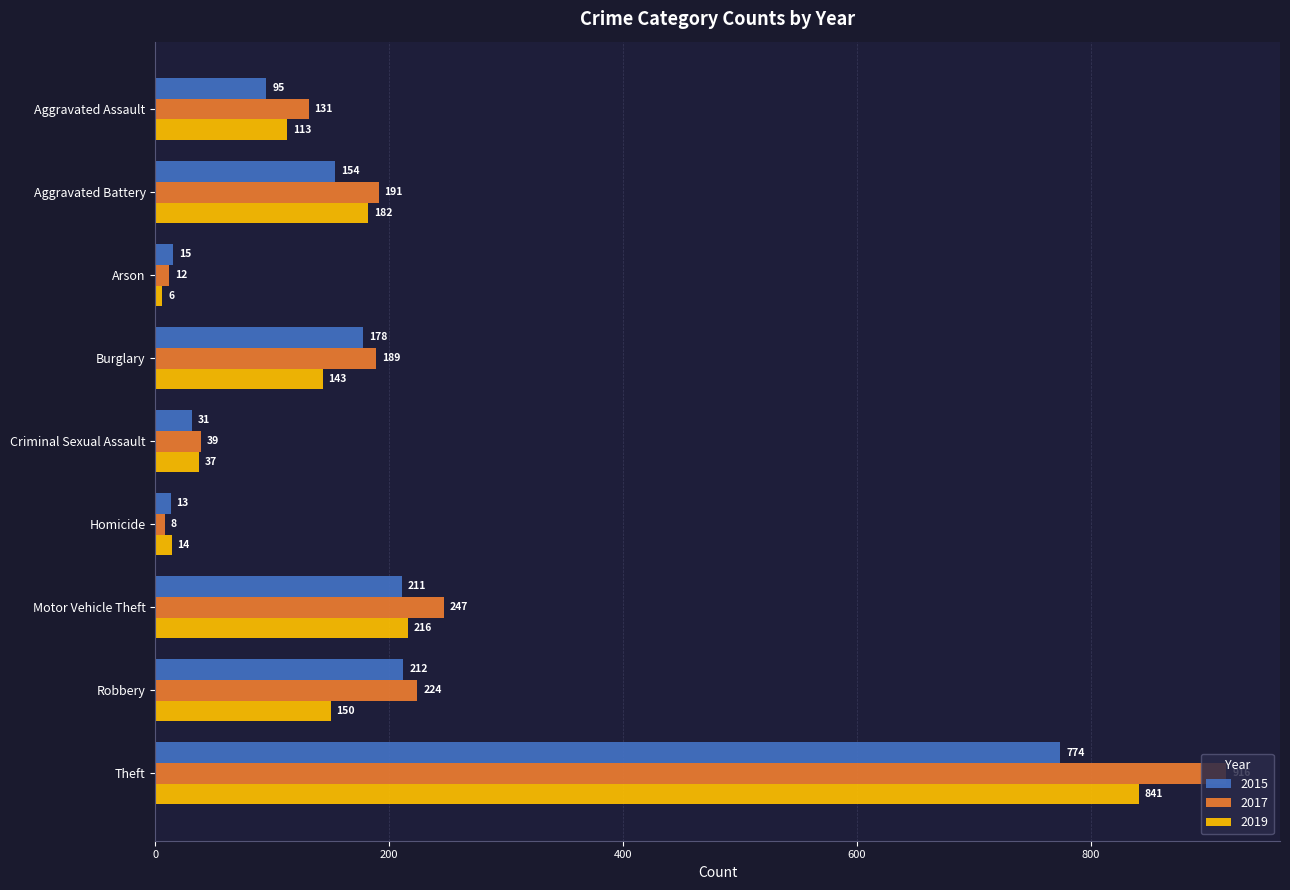

Which series has the widest spread of values?

2017